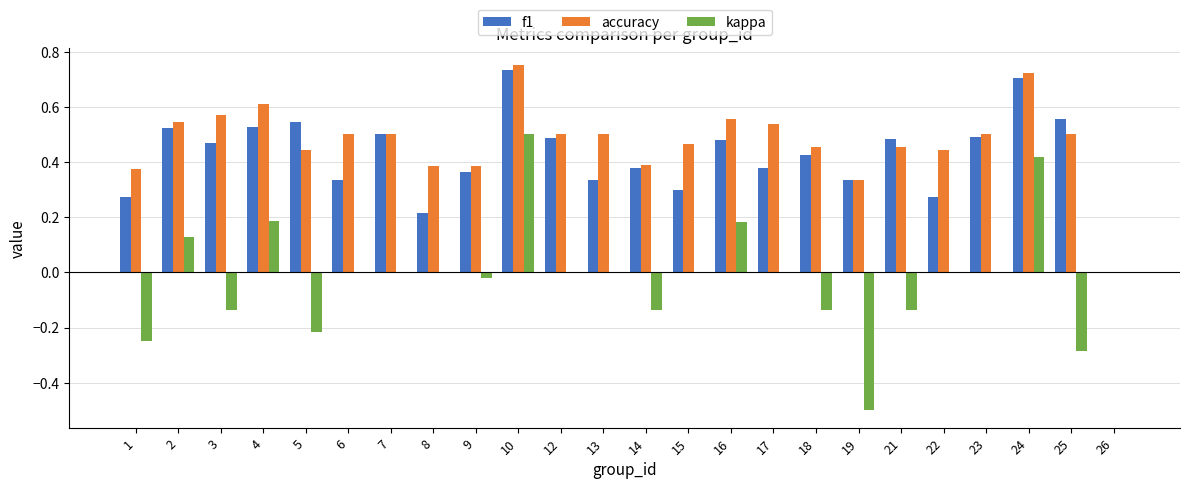

Is it true that f1 equals 0.4 at 26?

False